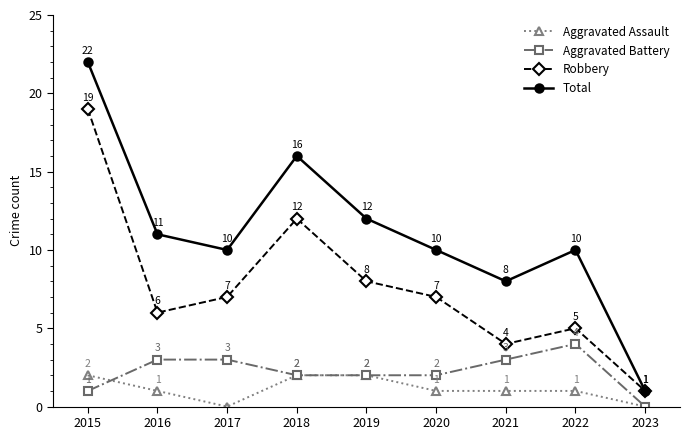

How many lines are shown in the chart?

4